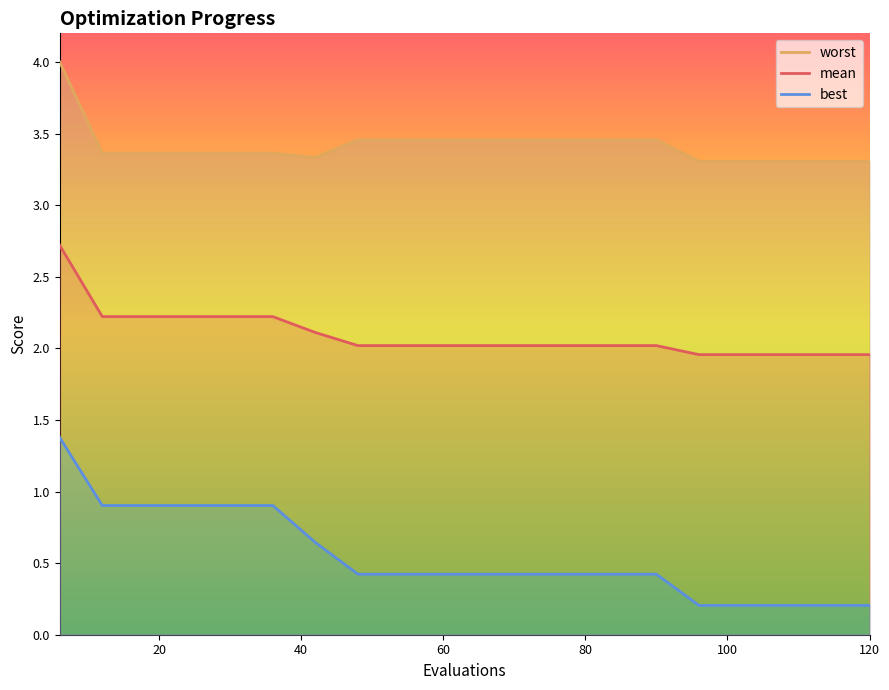

Rank the series by their average value, from highest to lowest.

worst, mean, best